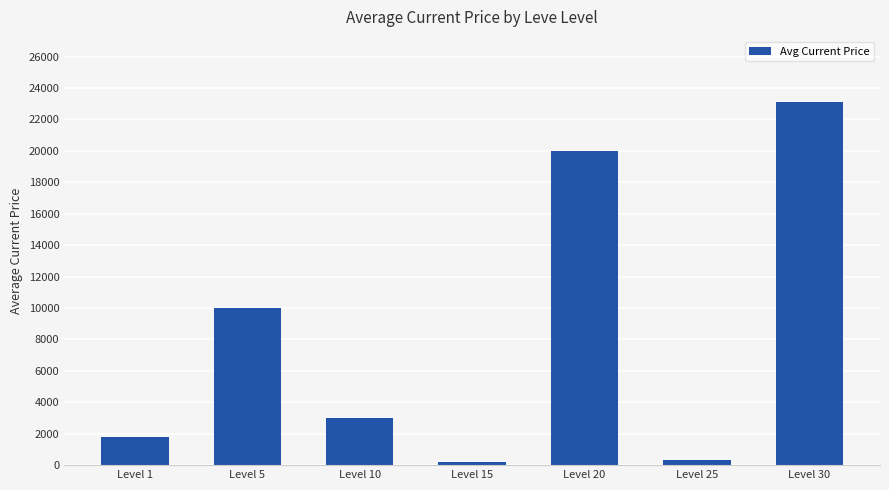

Which has a higher value, Level 5 or Level 30?

Level 30